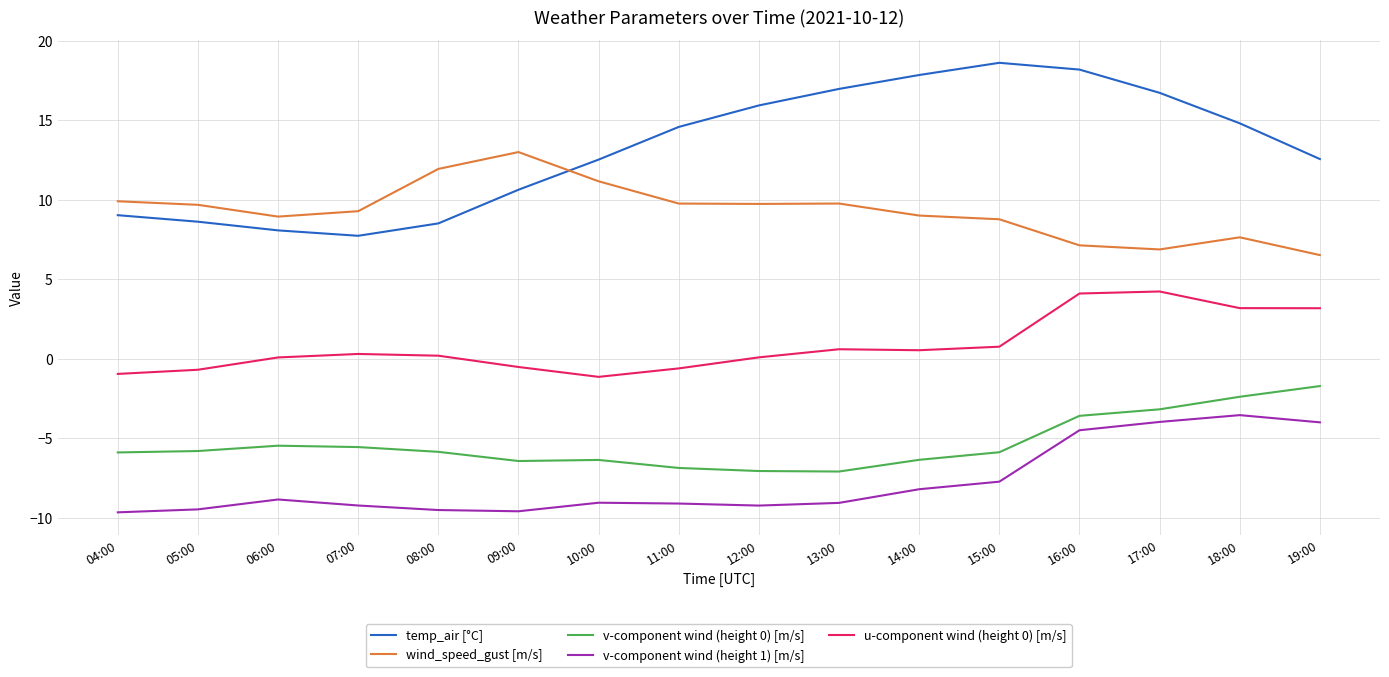

In v-component wind (height 1) [m/s], how many points are lower than both neighbors (excluding endpoints)?

2